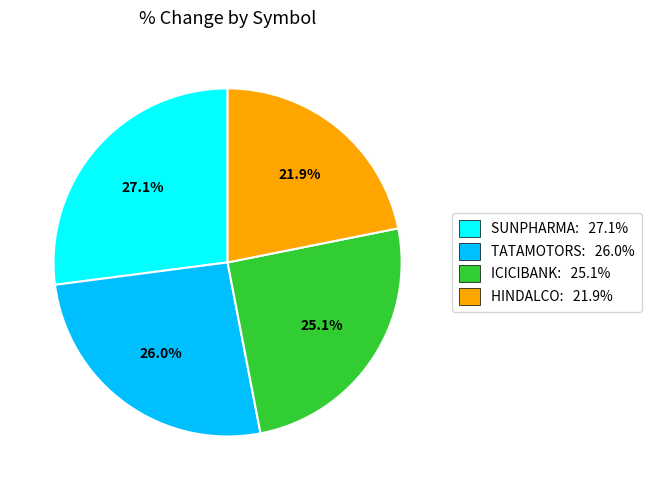

Between TATAMOTORS and HINDALCO, which is larger?

TATAMOTORS